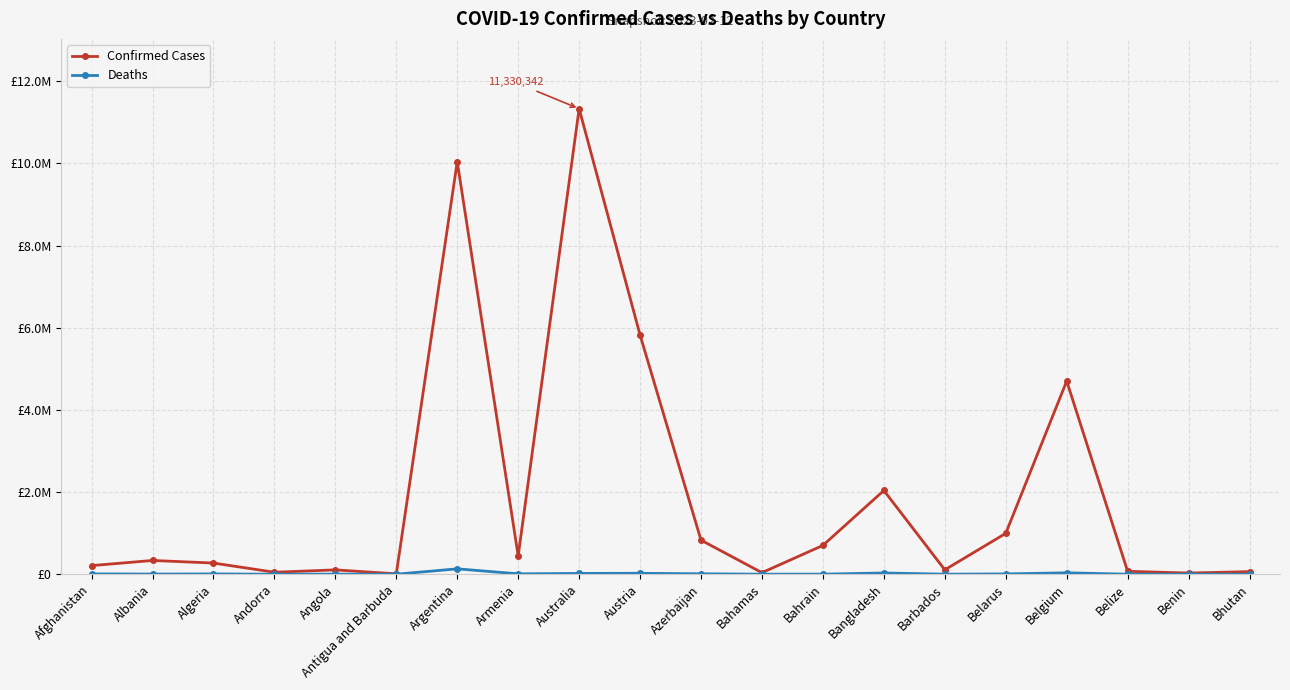

What are all the series names shown in the legend?

Confirmed Cases, Deaths